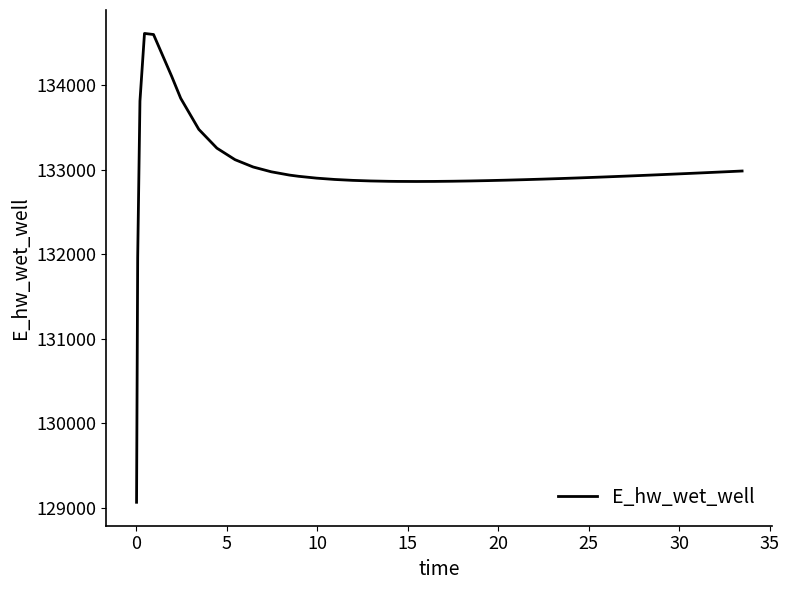

What is the maximum value shown in the chart?

134614.8